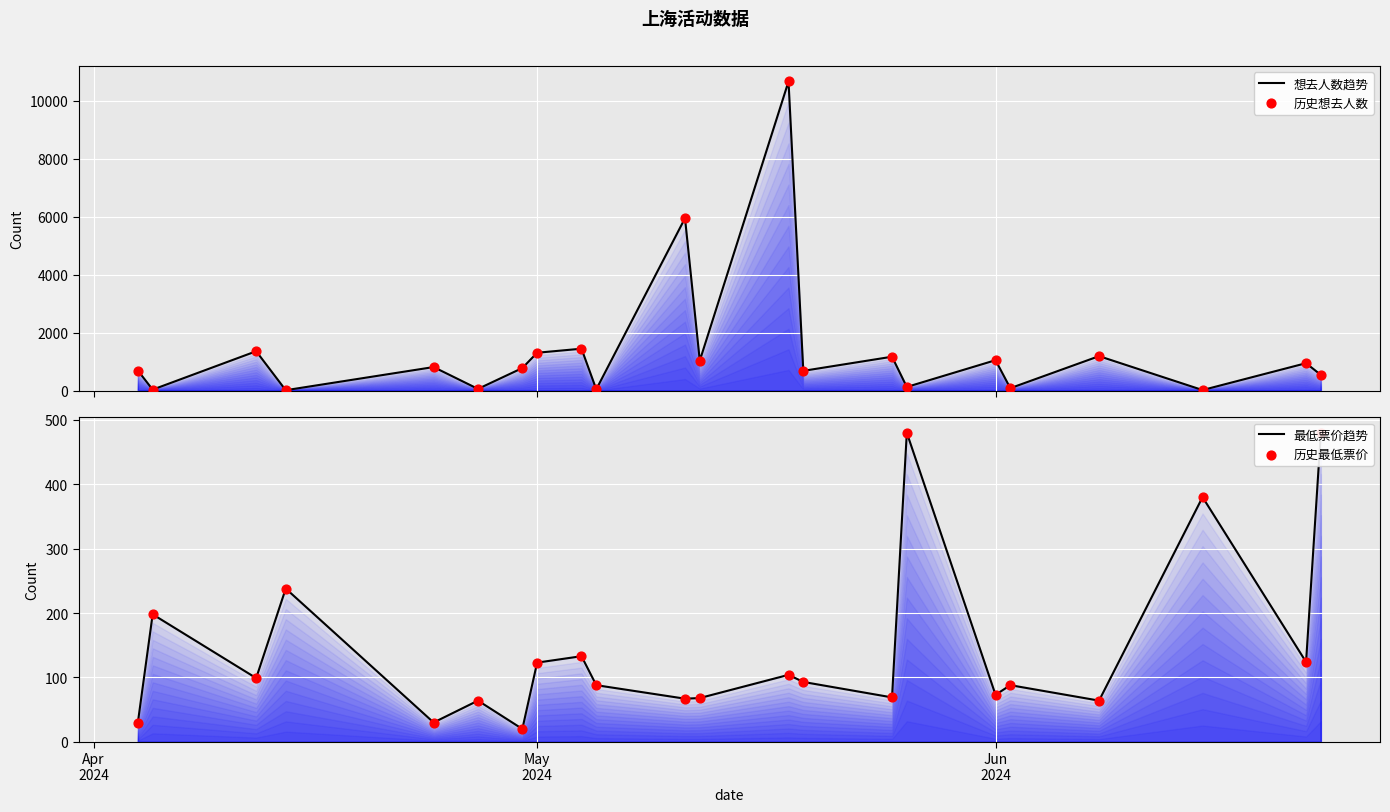

Which series contains the highest Y value?

想去人数趋势